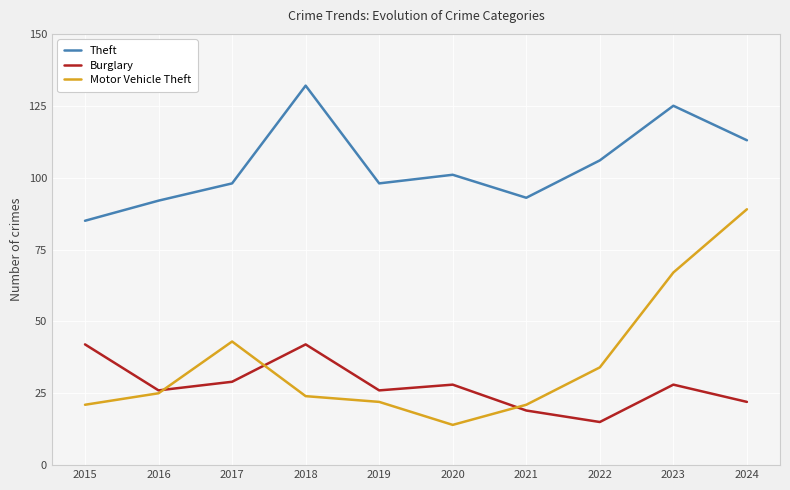

At which category is the sum across all series the highest?

2024